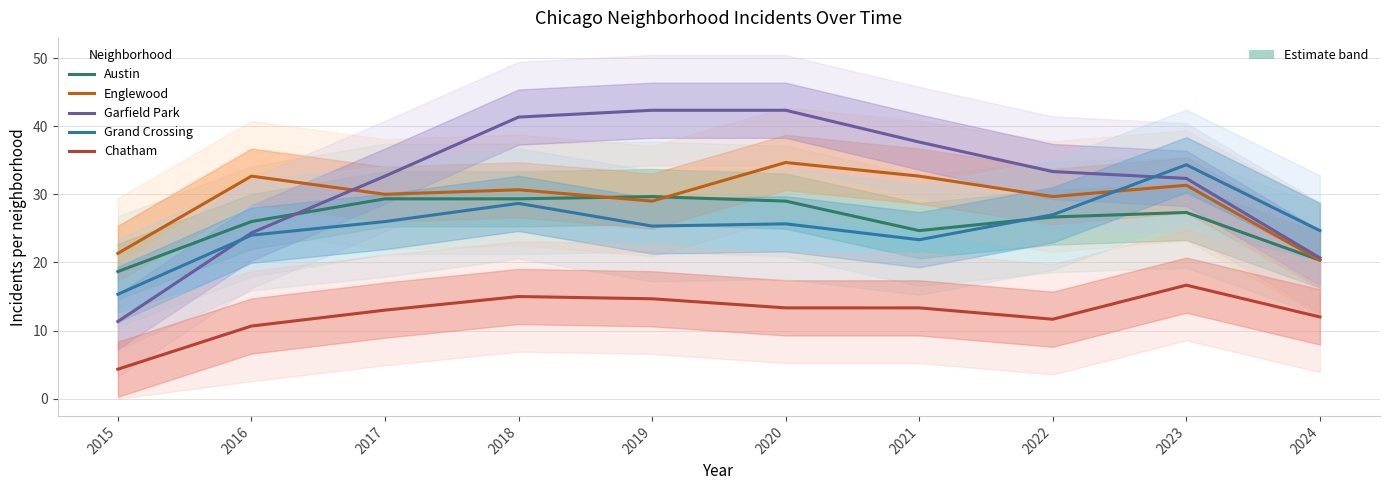

What is the sum of all Garfield Park values?

318.3